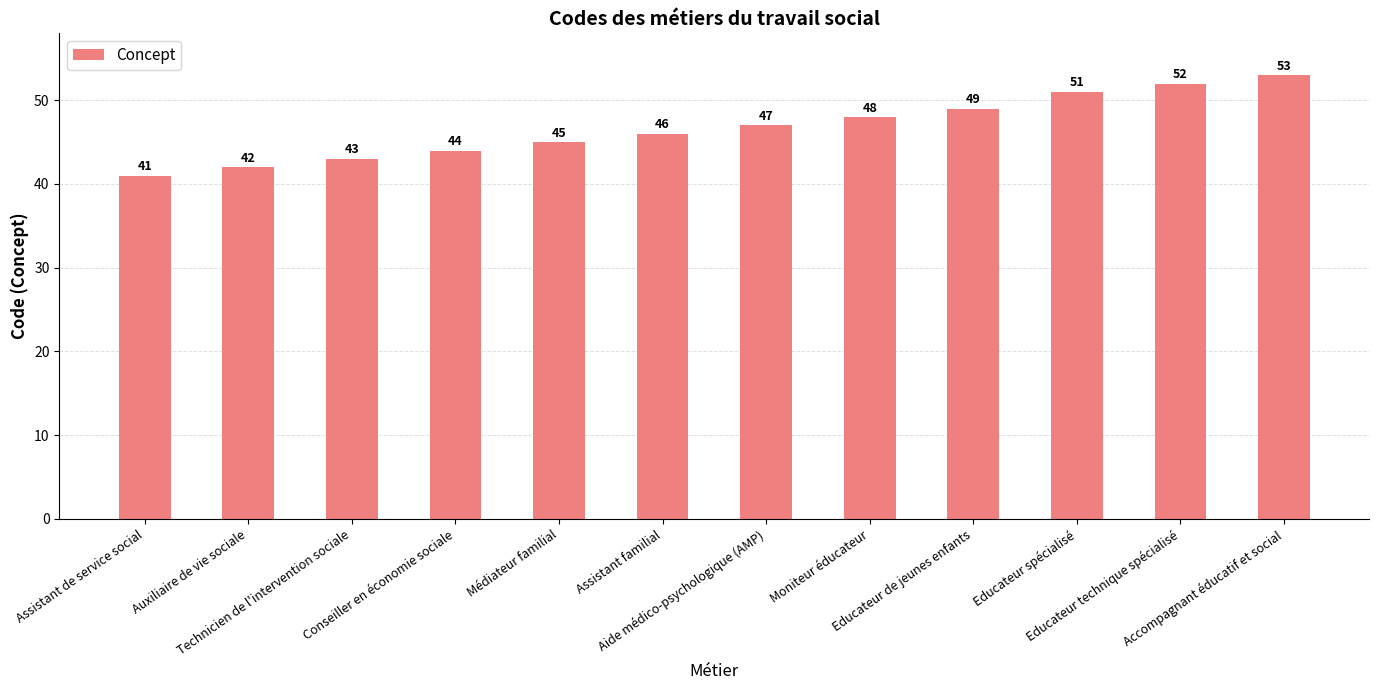

At which label is the value closest to 47?

Aide médico-psychologique (AMP)